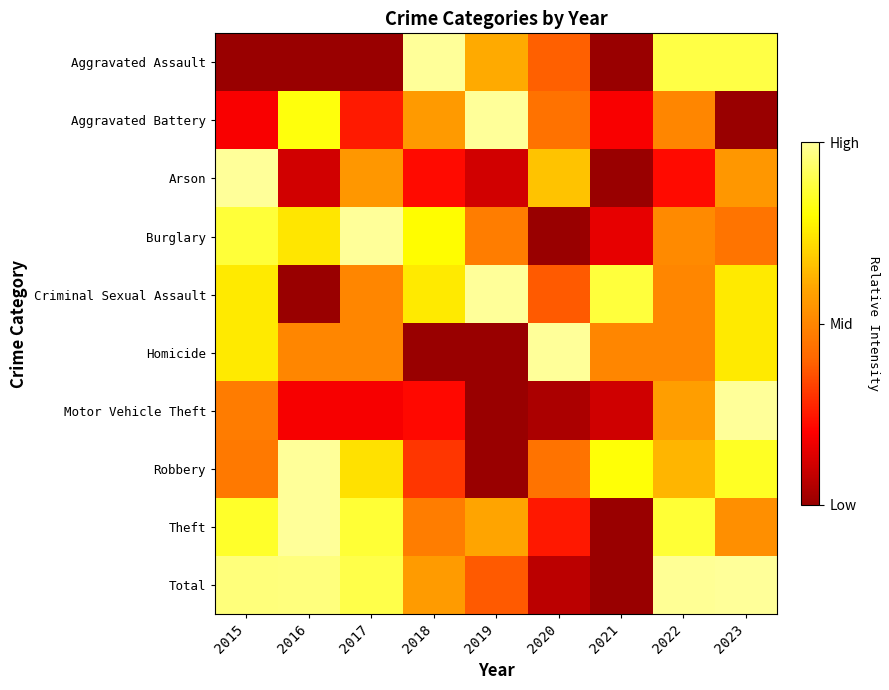

Rank the series at 2016 from highest to lowest value.

Robbery, Theft, Total, Aggravated Battery, Burglary, Homicide, Motor Vehicle Theft, Arson, Aggravated Assault, Criminal Sexual Assault